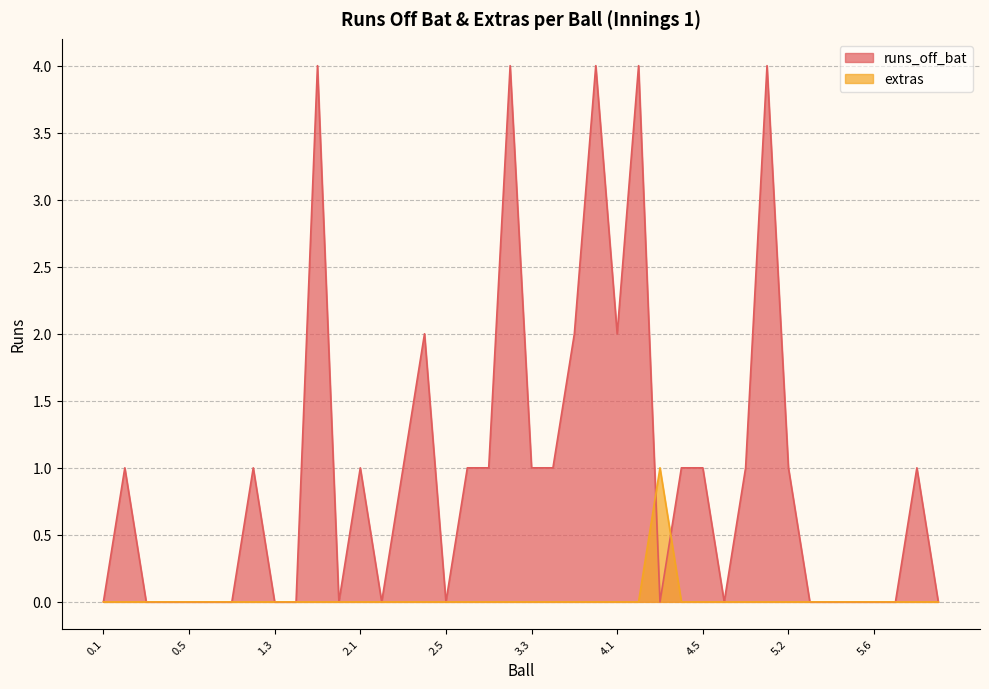

True or false: extras and runs_off_bat intersect in this chart.

True